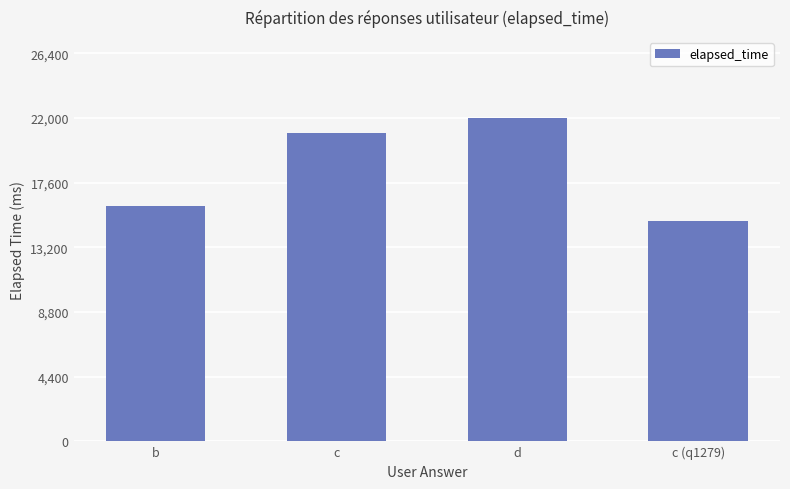

Reading left to right, list all the values displayed in this chart.

b=16000	c=21000	d=22000	c (q1279)=15000